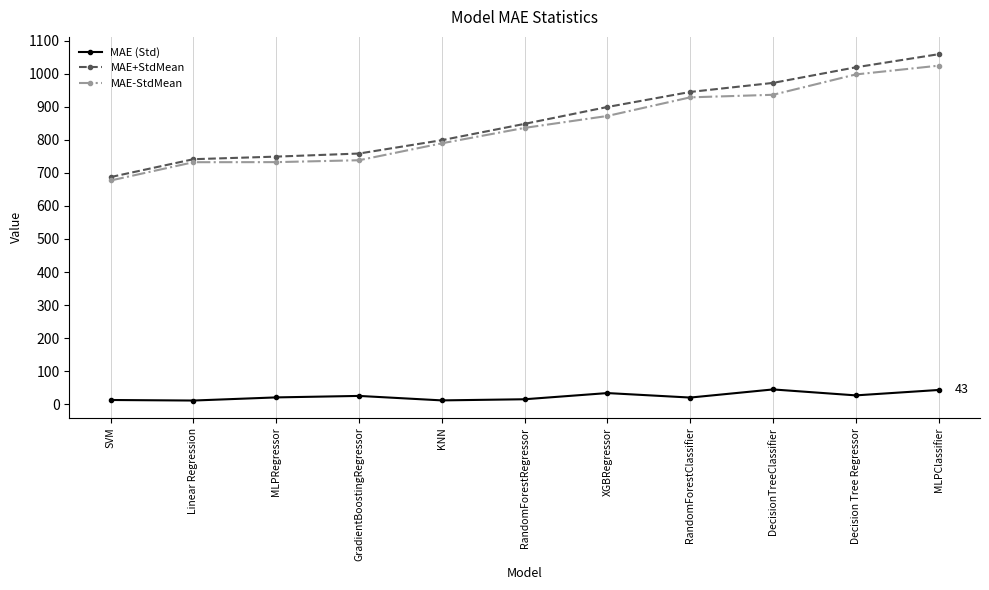

The MAE (Std) series shows 43.3 at MLPClassifier. True or false?

True